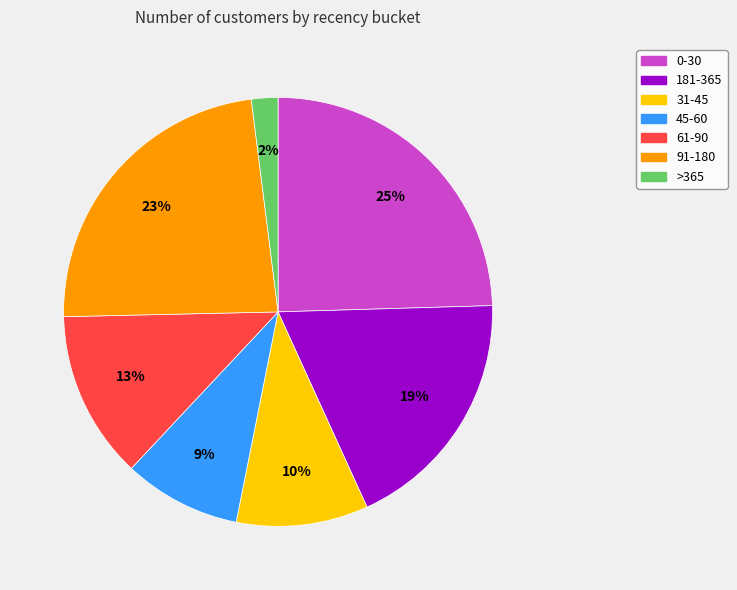

The 45-60 slice represents 1% of the pie. True or false?

False